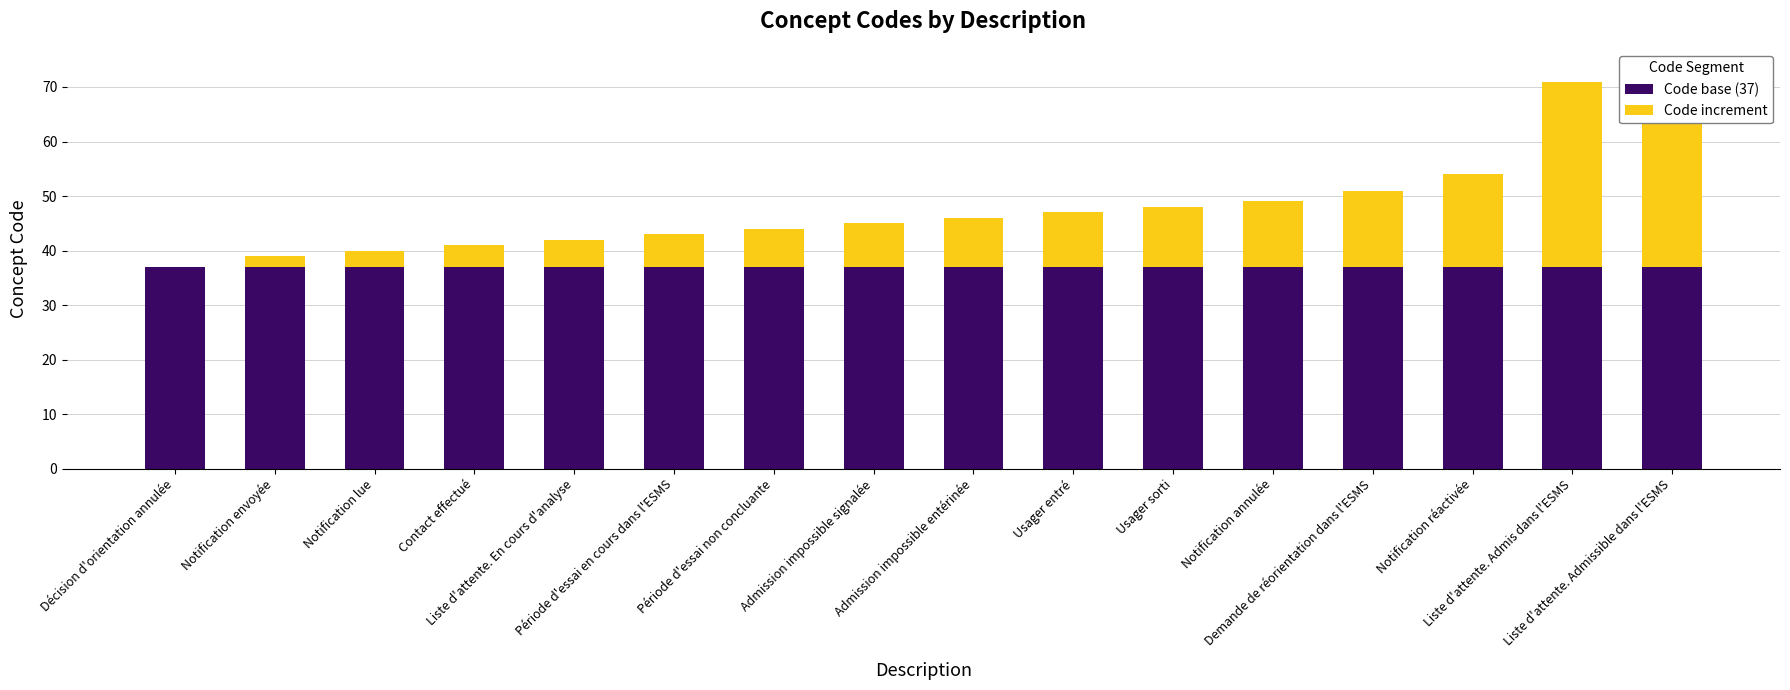

What is the difference between the highest and lowest values at Liste d'attente. Admissible dans l'ESMS?

2